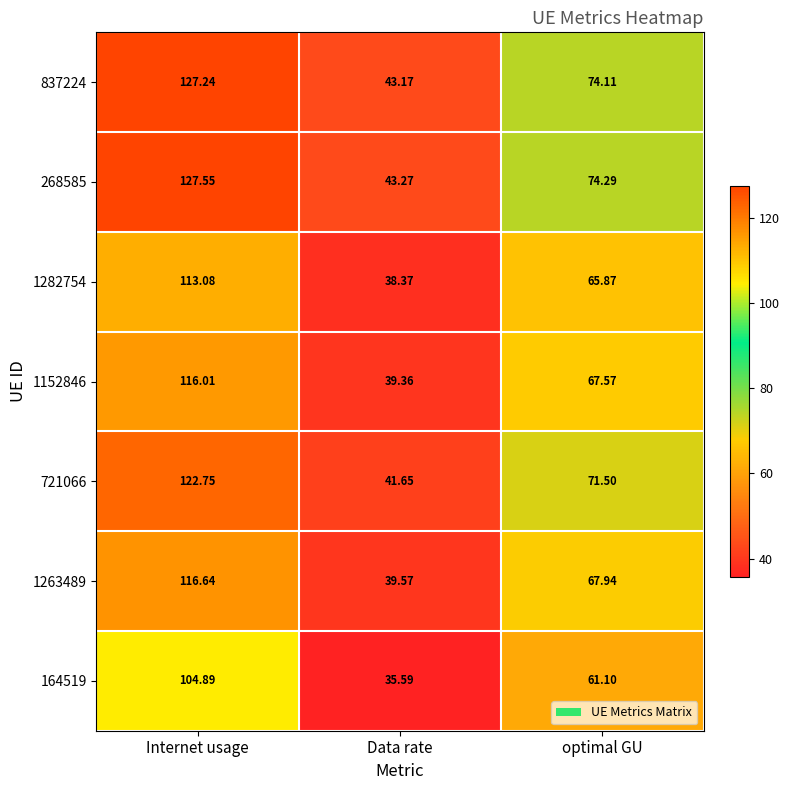

Which label corresponds to the largest value in the chart?

Internet usage